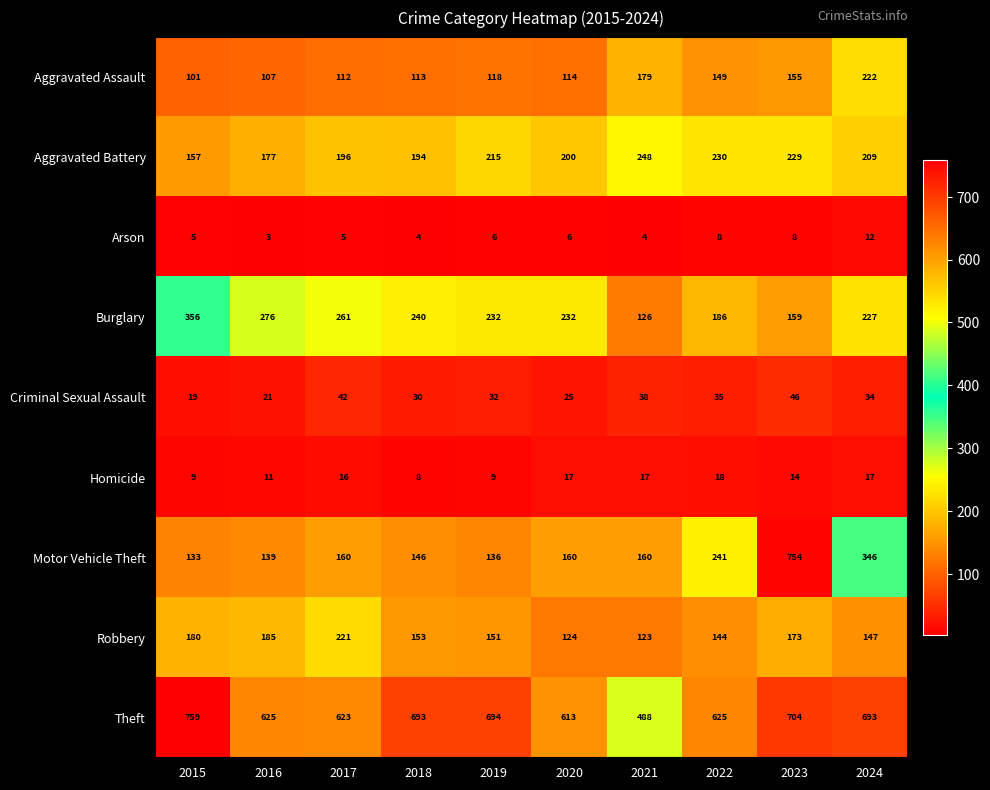

Where is Aggravated Assault nearest to the value 161?

2023